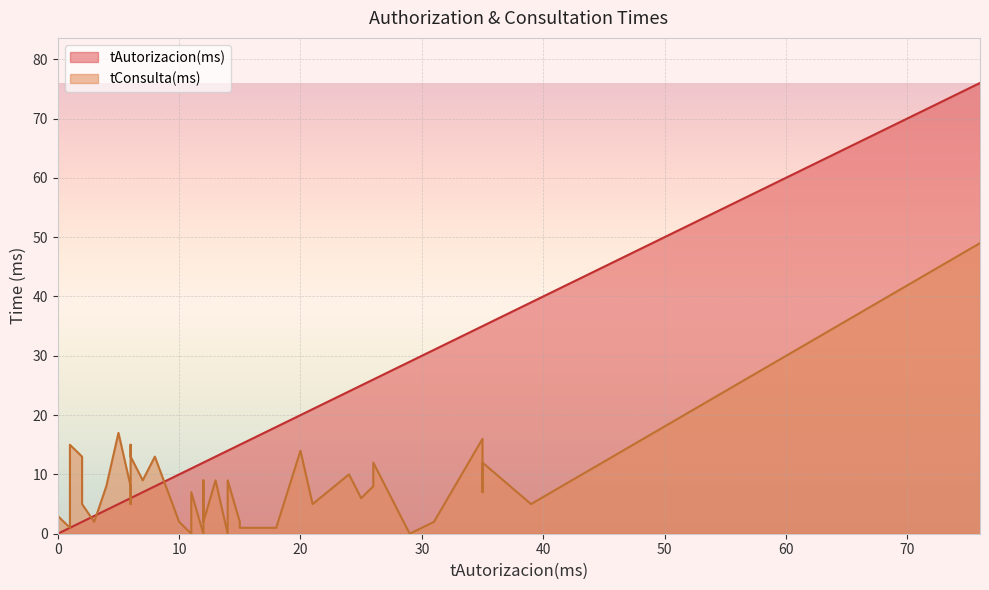

The value of tAutorizacion(ms) at 76 is 76. True or false?

True